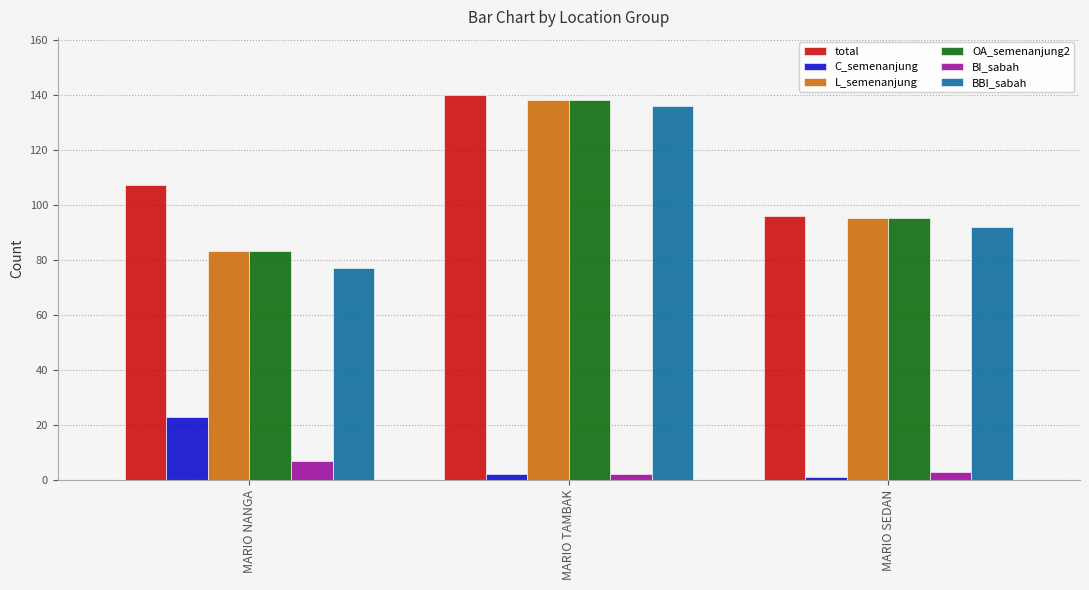

At which category is the sum across all series the highest?

MARIO TAMBAK